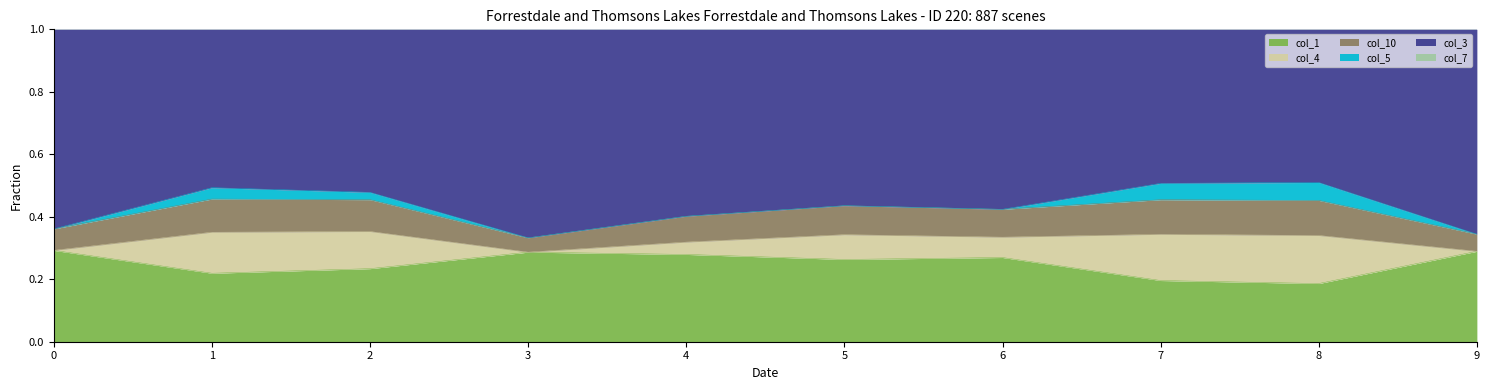

True or false: col_3 and col_10 cross at least once.

False